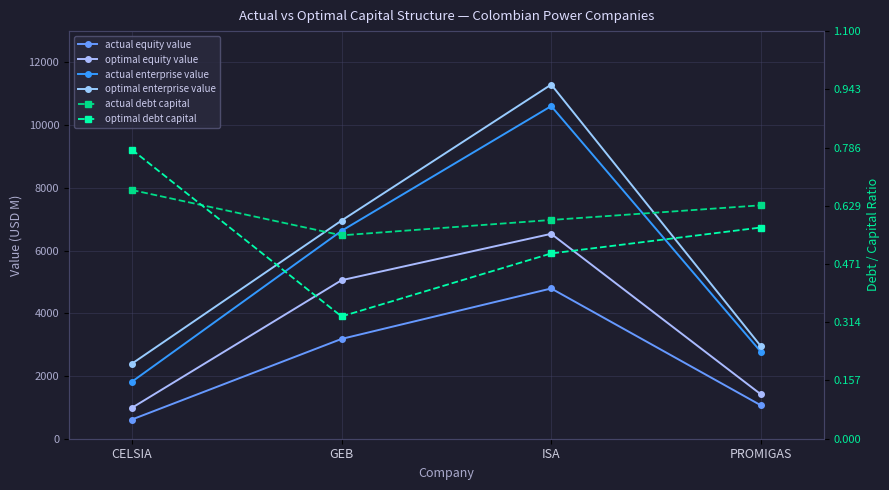

In optimal enterprise value, how many points are higher than both neighbors (excluding endpoints)?

1